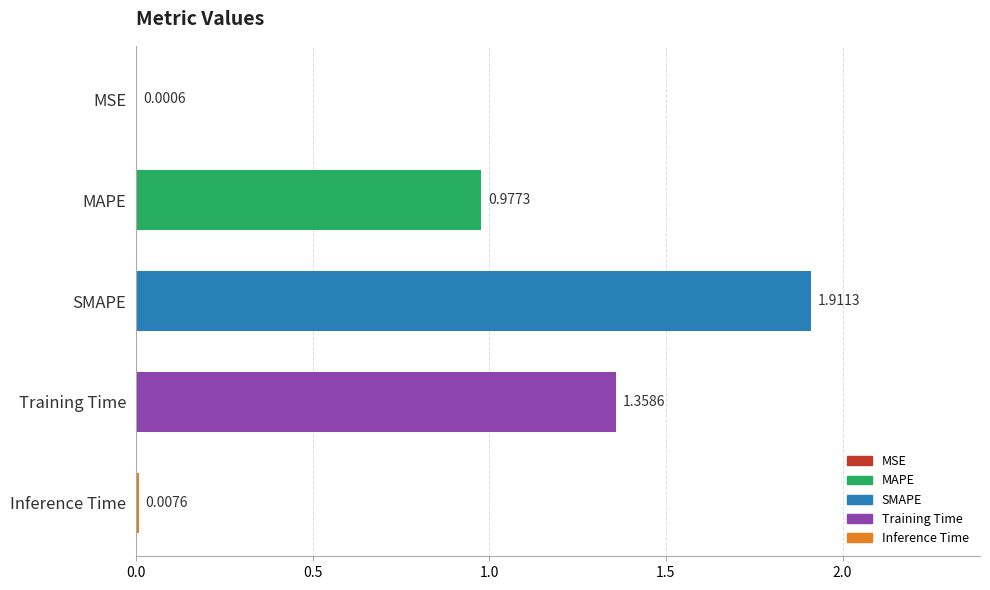

At which label is the value closest to 0?

MSE